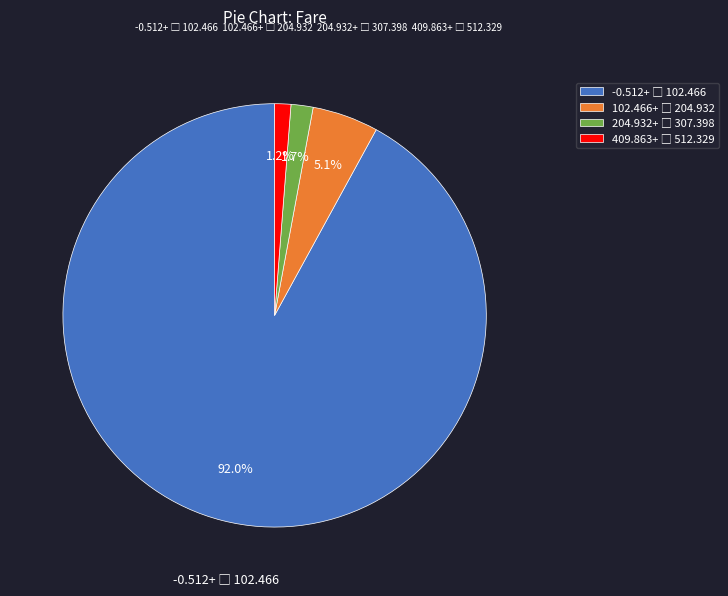

Is there any slice that represents more than half of the pie?

Yes